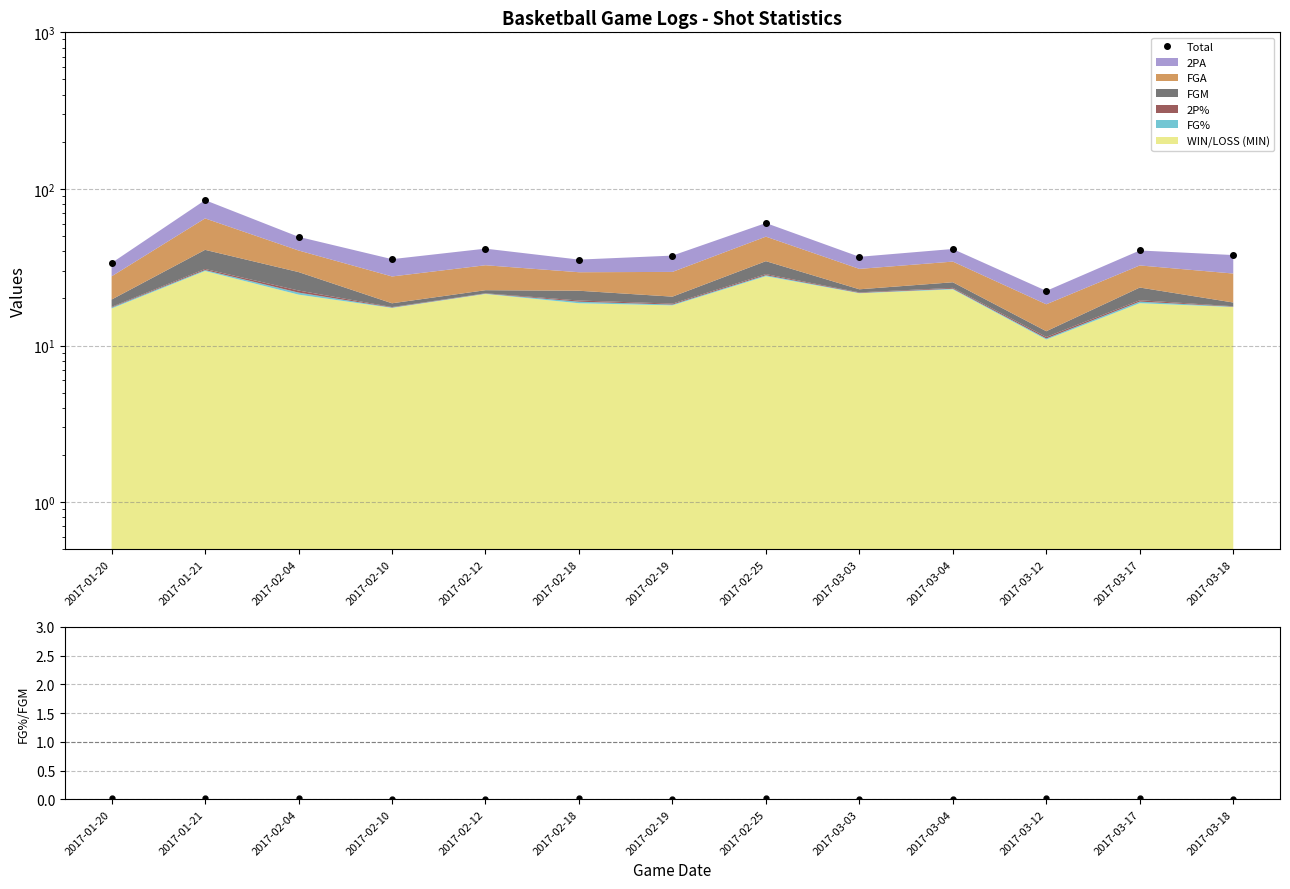

True or false: the data shows 60.6 at 2017-02-25.

True